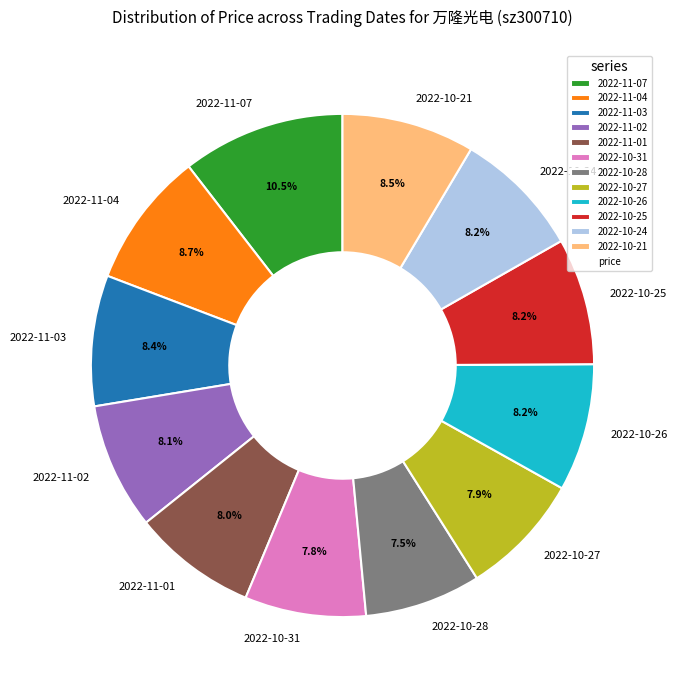

Which category has the biggest portion of the pie?

2022-11-07